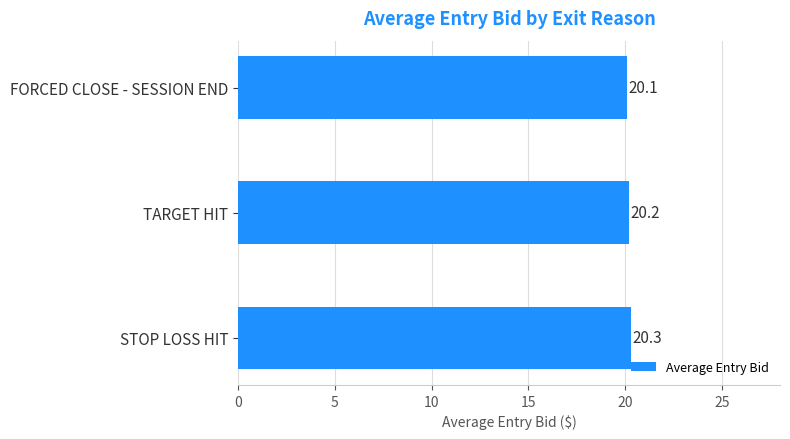

What is the sum of the values at STOP LOSS HIT and TARGET HIT?

40.5